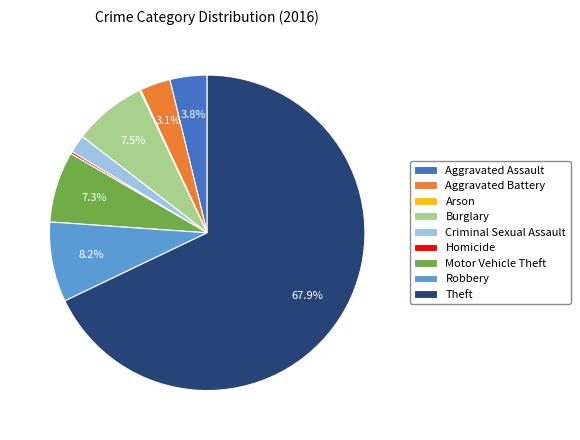

Is it true that Aggravated Assault is 4% of the pie?

True